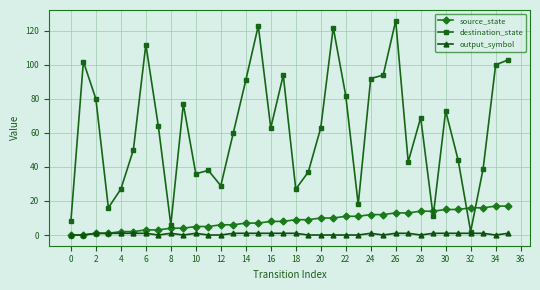

How many interior local peaks does the destination_state series have?

10